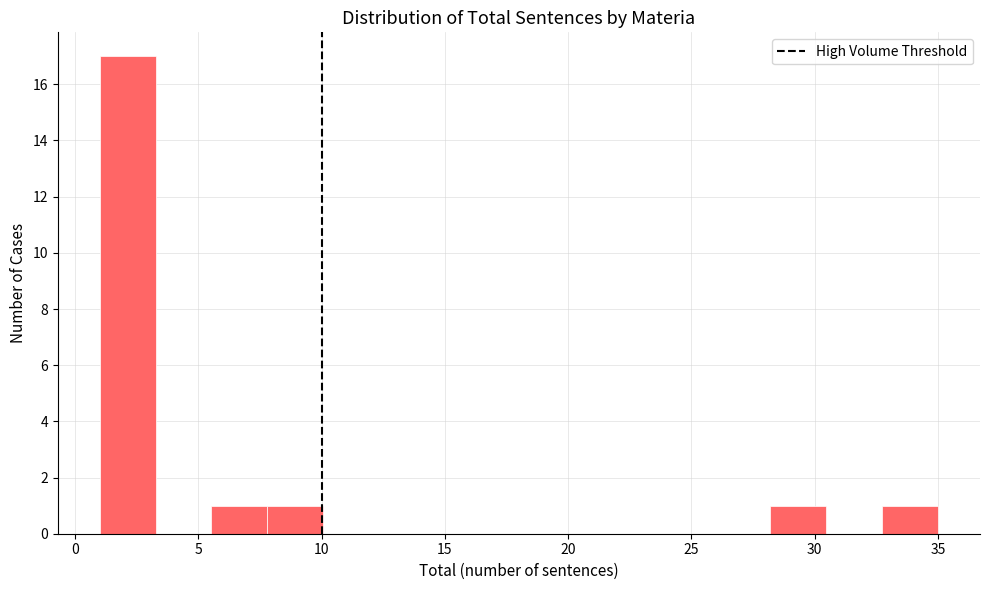

Reading left to right, transcribe this chart: for each bar, give the range it covers on the x-axis and its height. Neither the bar edges nor the heights are printed on the chart, so give them approximately, as read against the axes.

1.0 to 3.5: 17
3.5 to 5.5: 0
5.5 to 8.0: 1
8.0 to 10.0: 1
10.0 to 12.5: 0
12.5 to 14.5: 0
14.5 to 17.0: 0
17.0 to 19.0: 0
19.0 to 21.5: 0
21.5 to 23.5: 0
23.5 to 26.0: 0
26.0 to 28.0: 0
28.0 to 30.5: 1
30.5 to 32.5: 0
32.5 to 35.0: 1